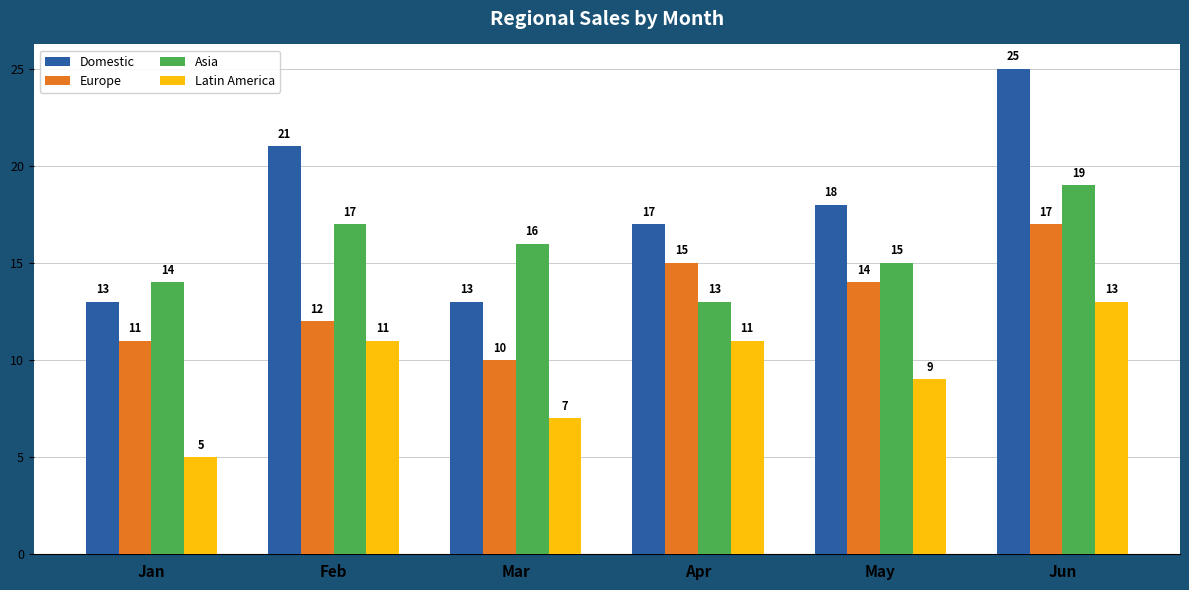

How many bars are there in total?

24